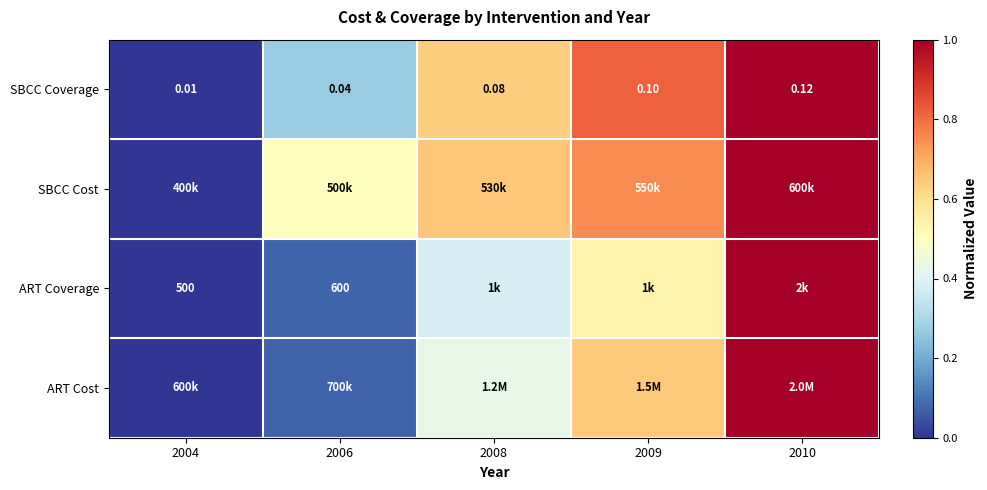

Is the value of ART Coverage at 2004 greater than the value of SBCC Coverage at 2006?

Yes